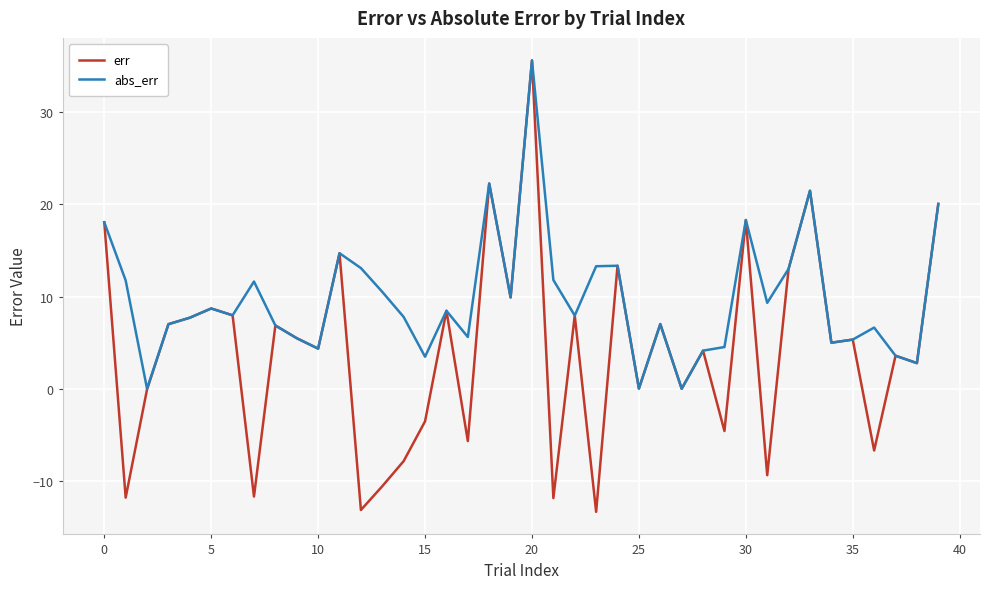

Which series has the largest total across all categories?

abs_err